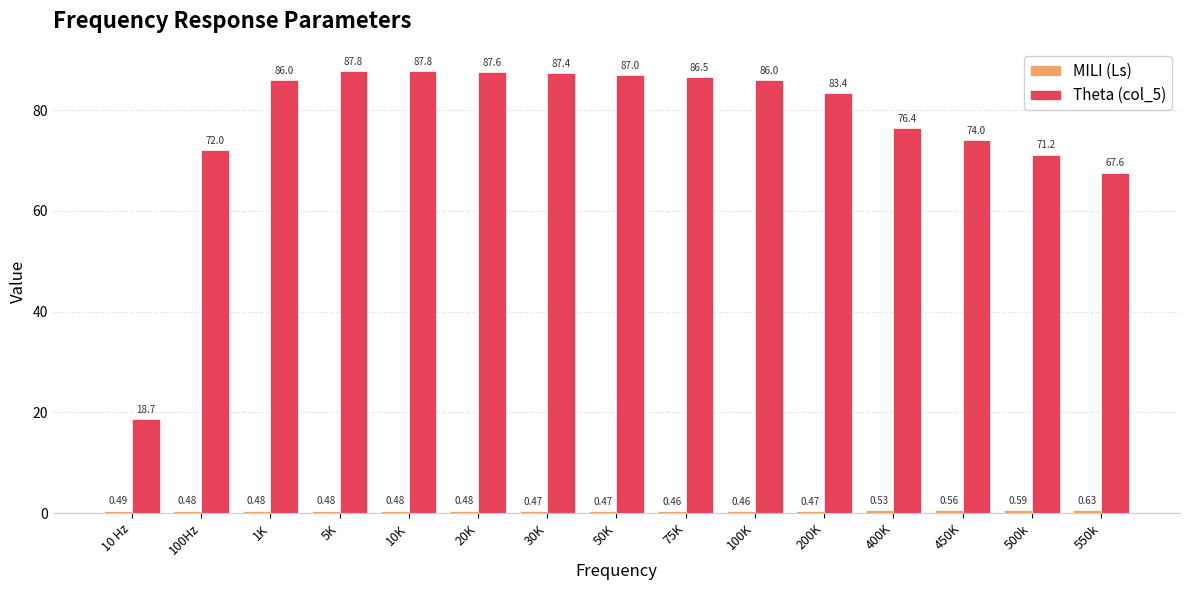

How many bars are there in each group?

2